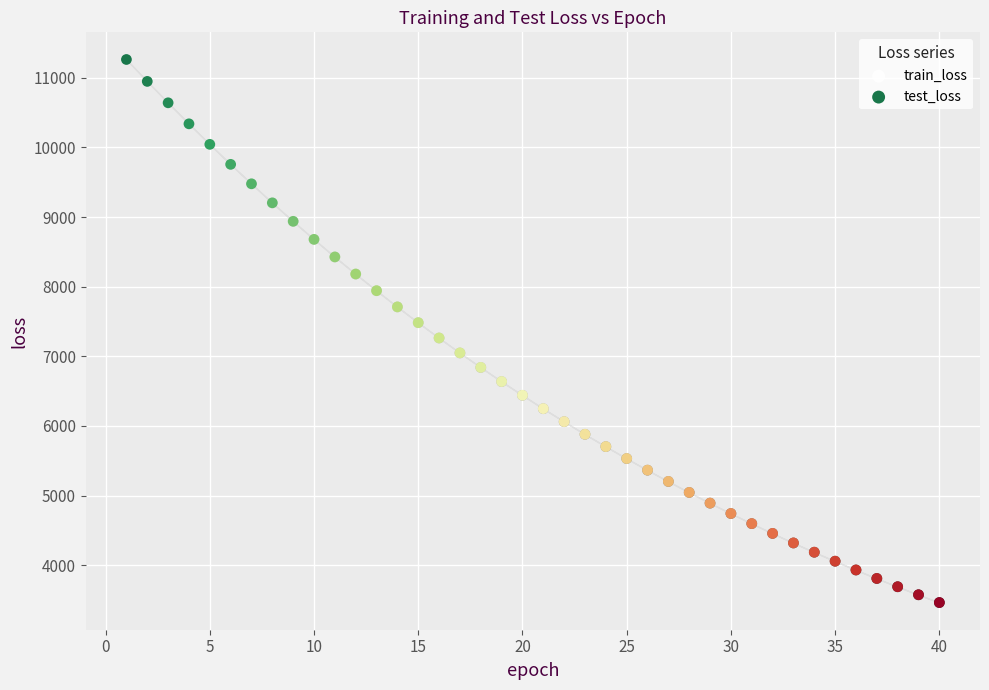

Which series has the widest spread of Y values?

train_loss